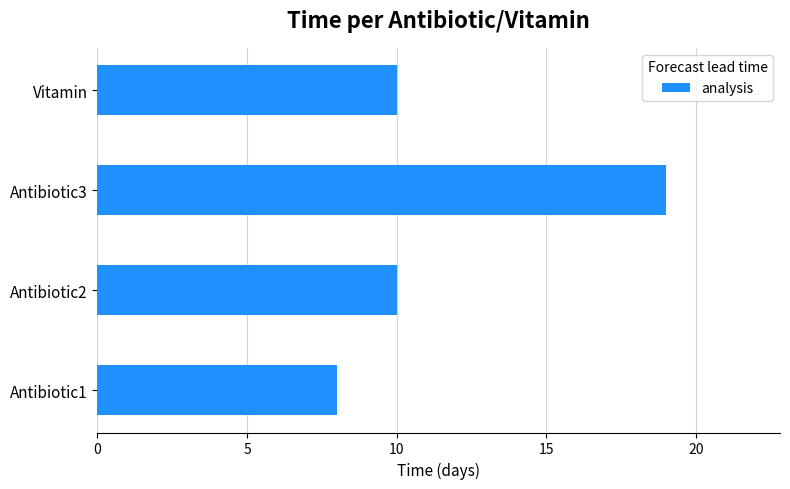

What is the change in value from Antibiotic2 to Antibiotic3?

+9